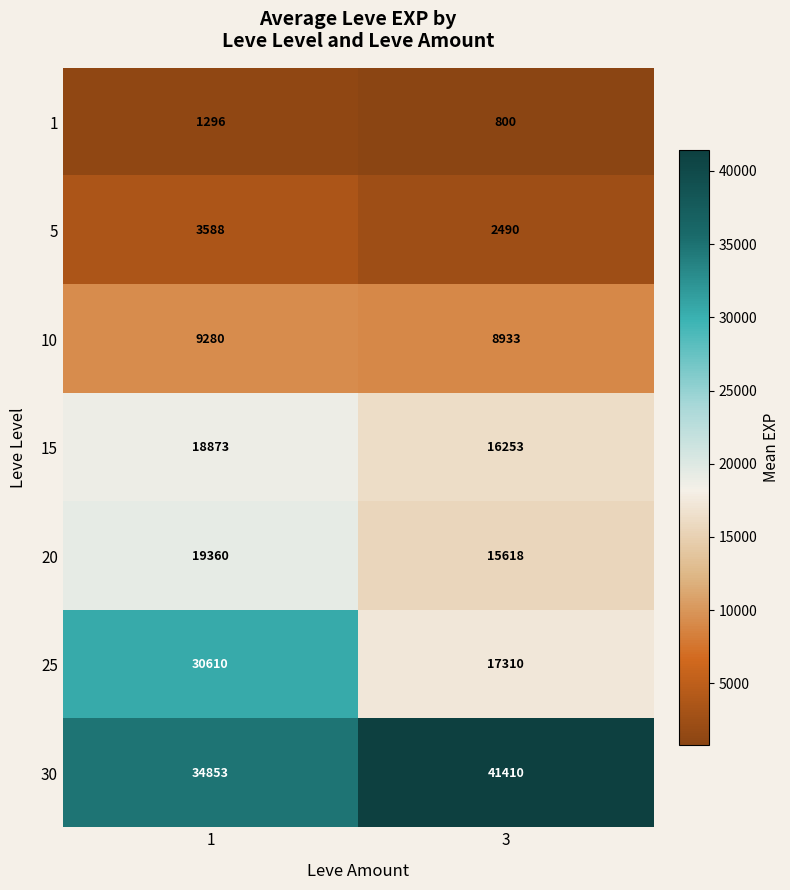

At 3, list the series in order from largest to smallest.

30, 25, 15, 20, 10, 5, 1